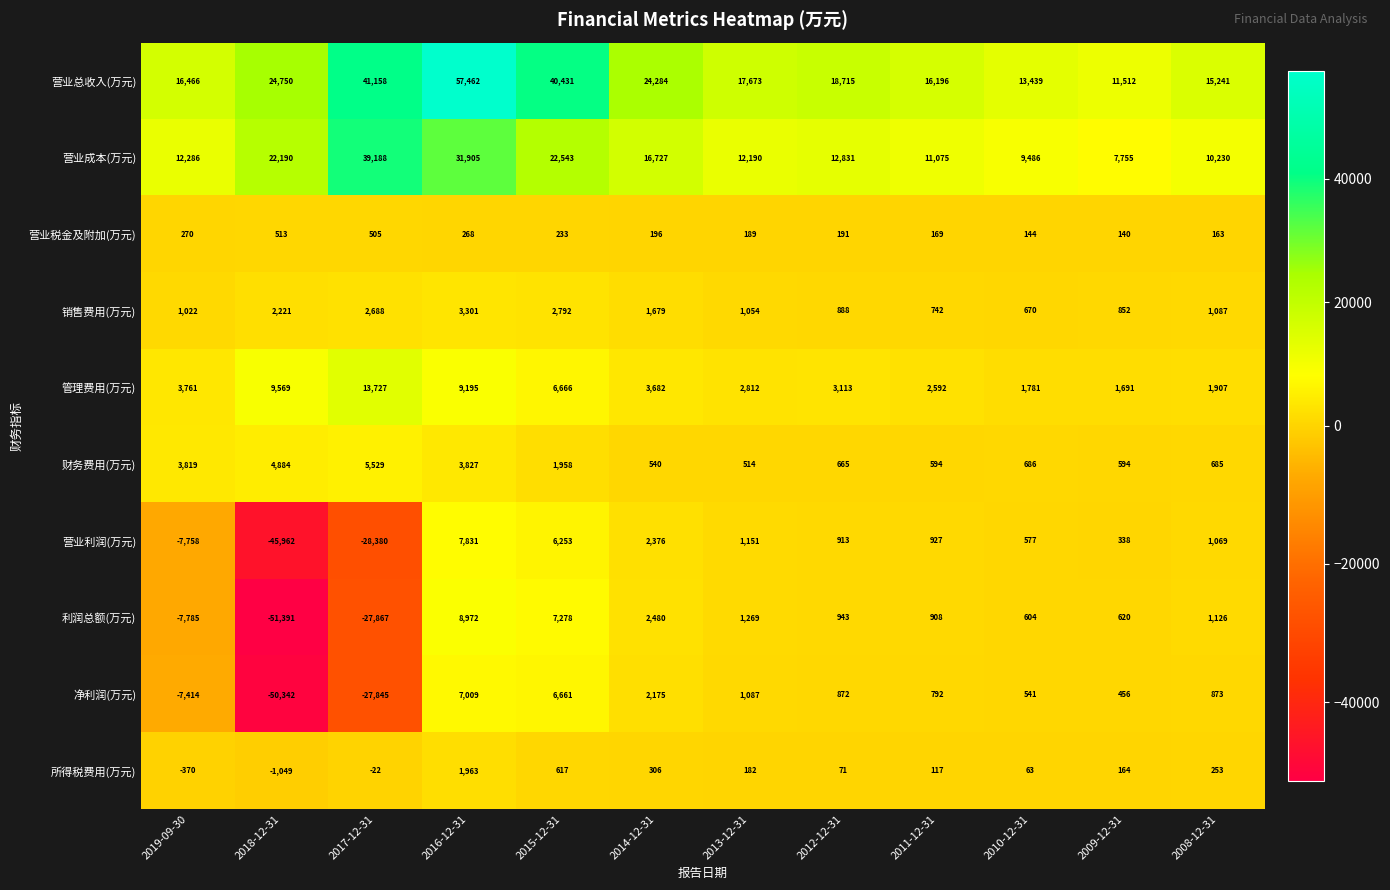

What is the sum of all 管理费用(万元) values?

60496